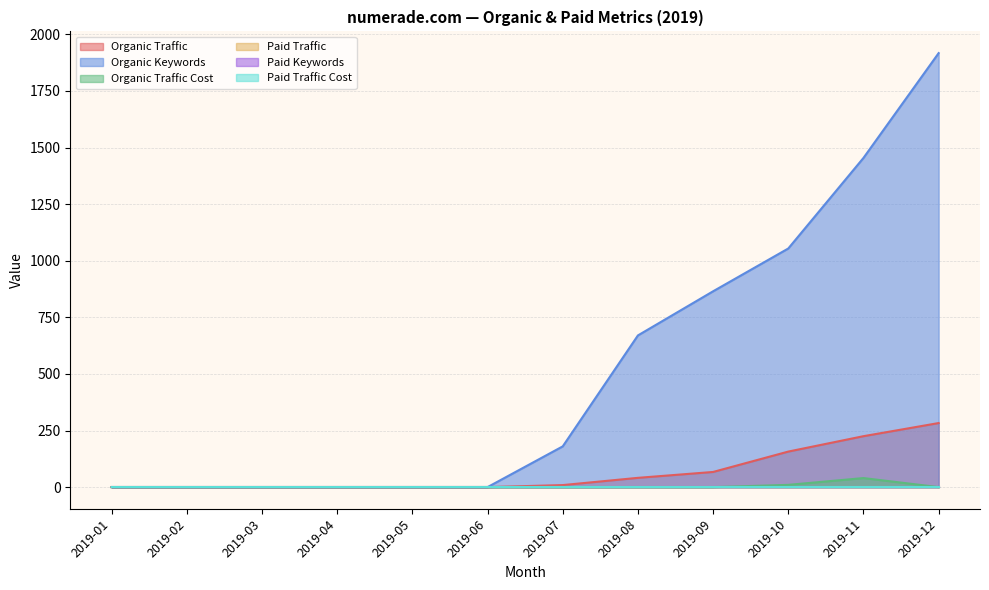

What is the maximum value for Organic Keywords?

1917